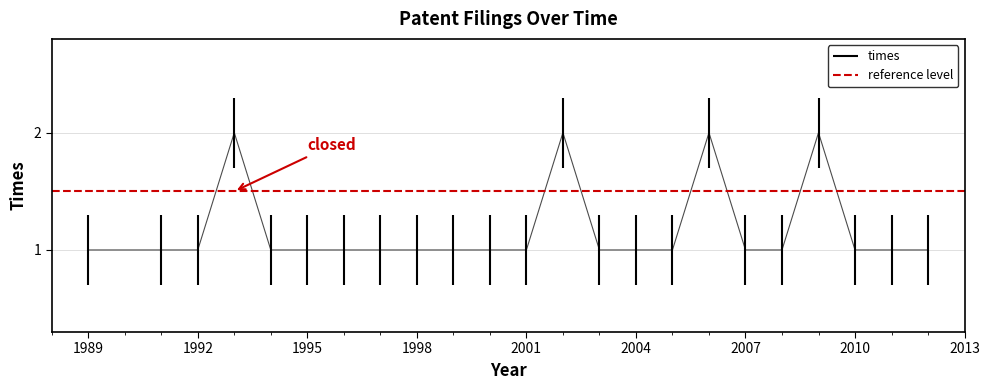

What is the value of the 10th point from the left?

1